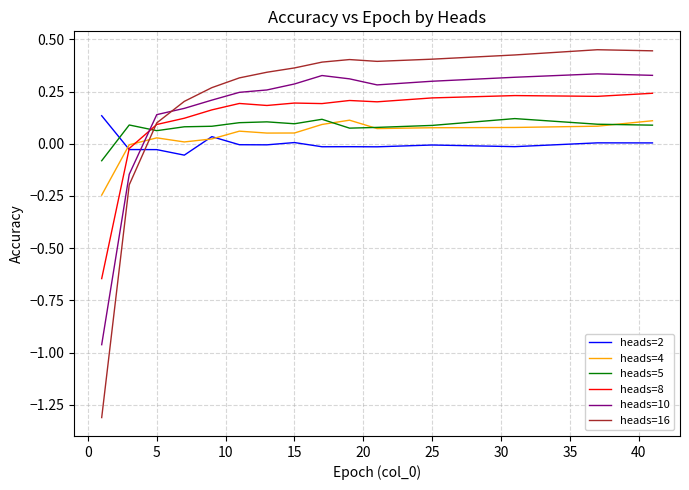

What is the minimum value shown in the chart?

-1.3